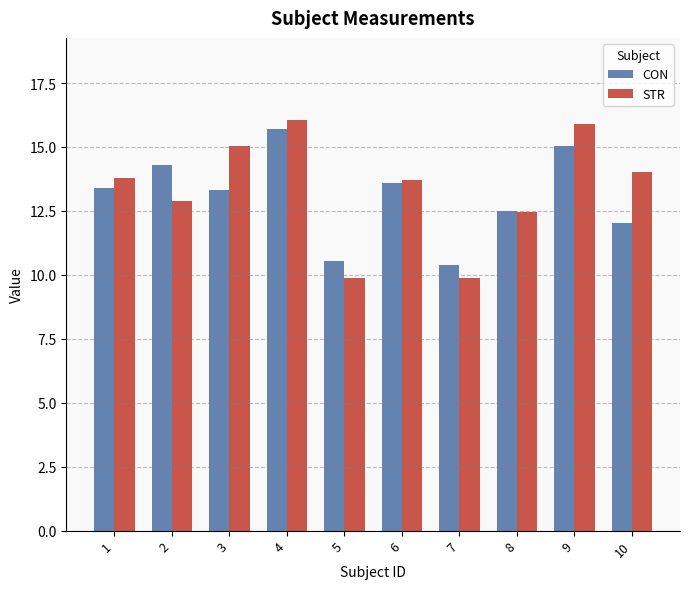

How many distinct data groups are displayed?

2